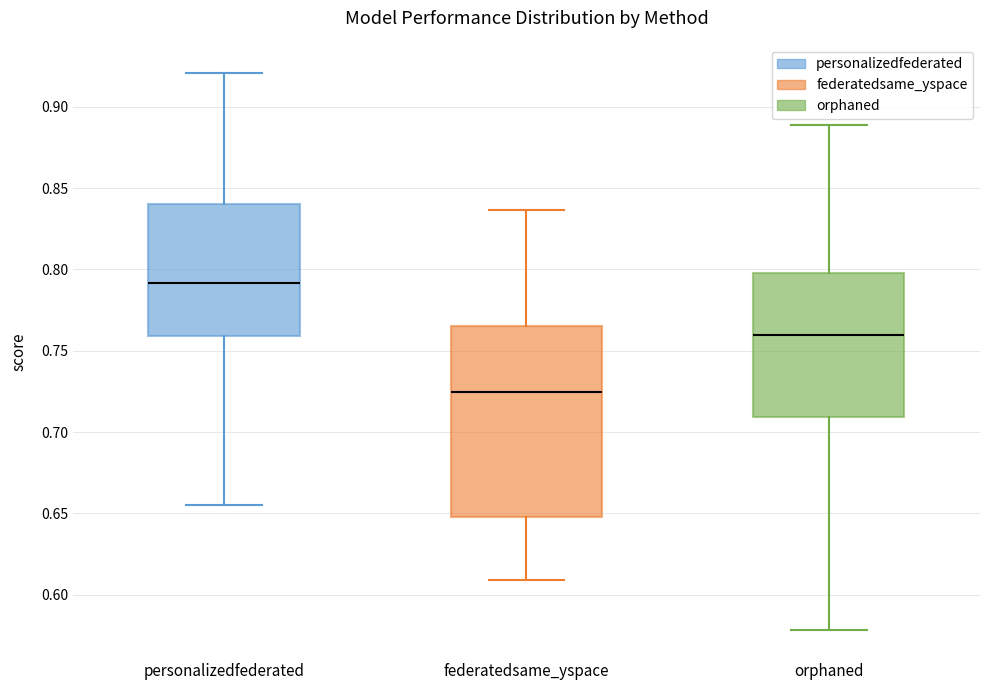

Which box has the highest median line?

personalizedfederated